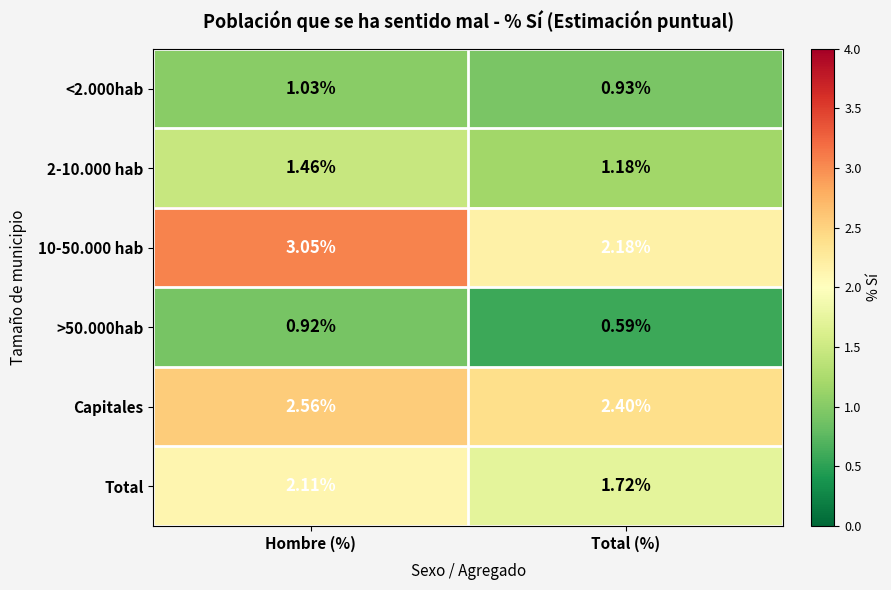

At which label does Total first exceed 2?

Hombre (%)